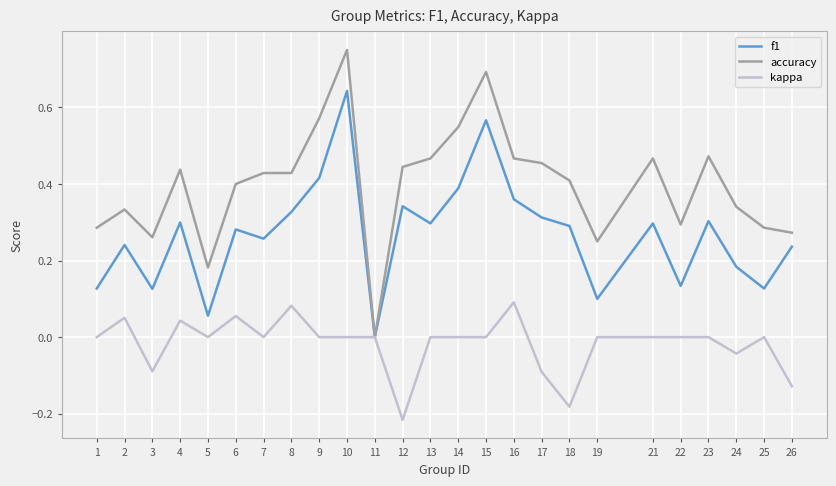

At which label does f1 reach its peak?

10